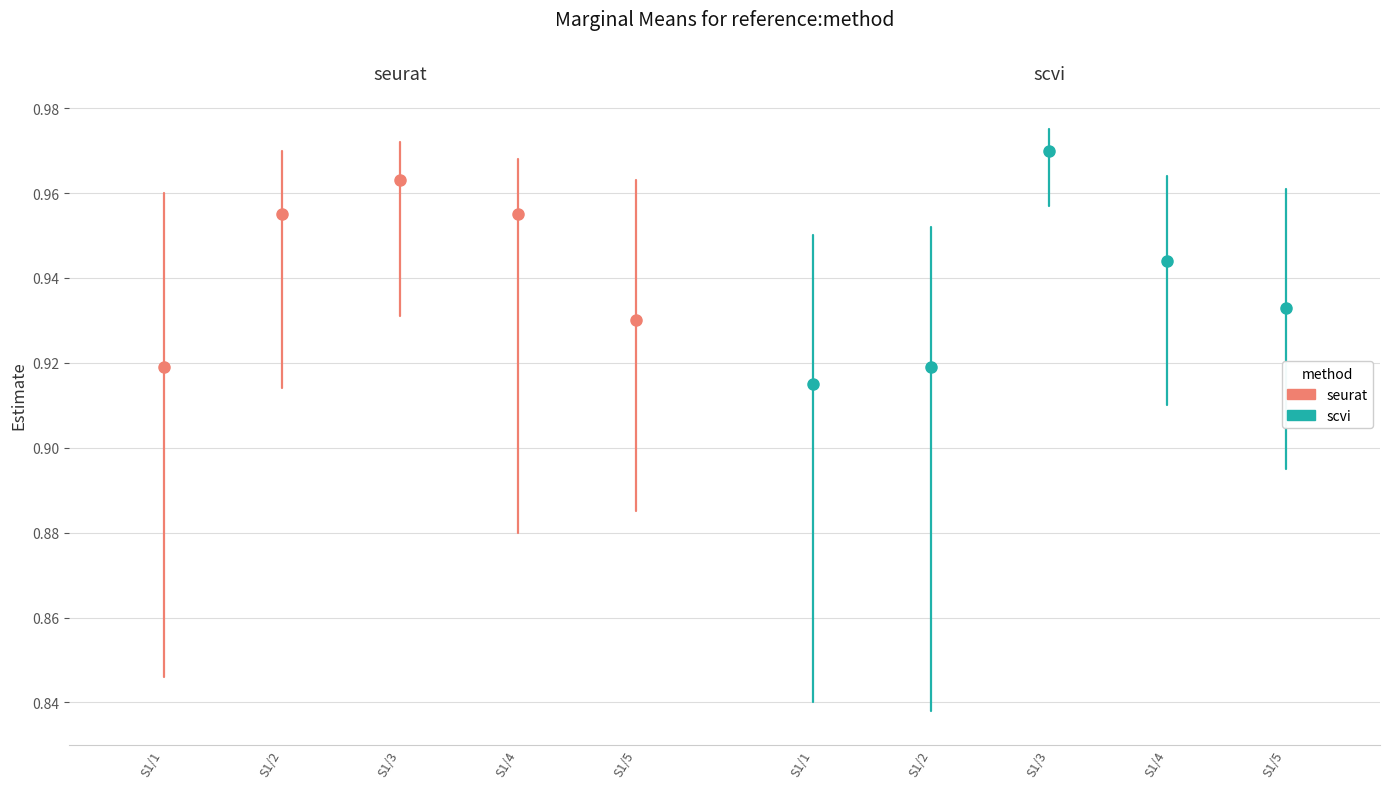

The seurat series shows 1.0 at S1/1. True or false?

True